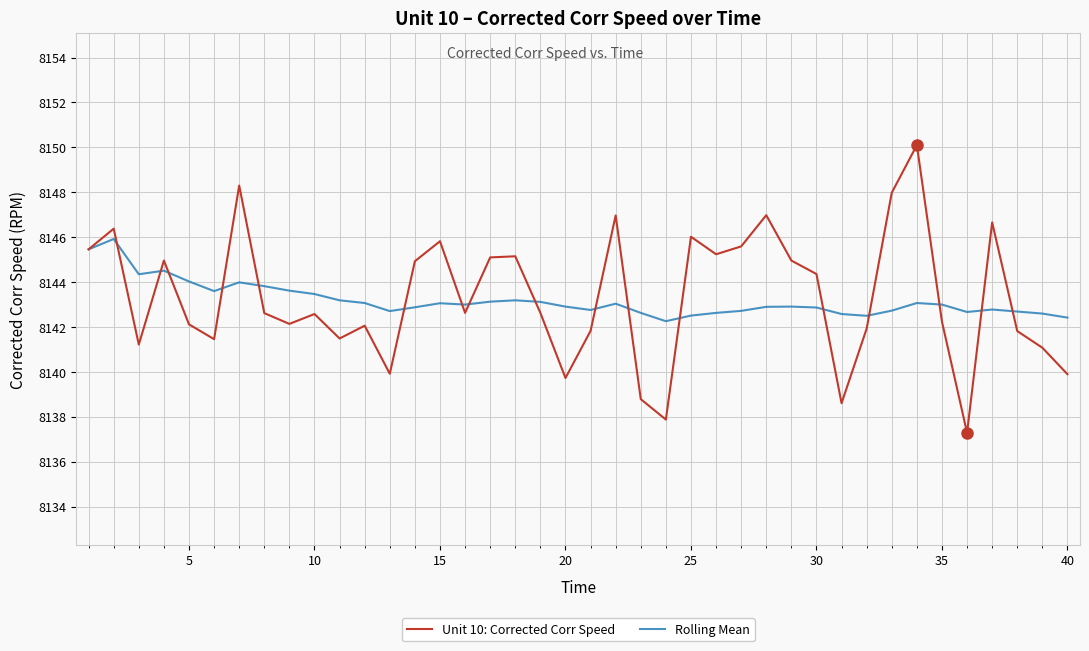

Rank the series by their maximum value, from lowest to highest.

Rolling Mean, Unit 10: Corrected Corr Speed